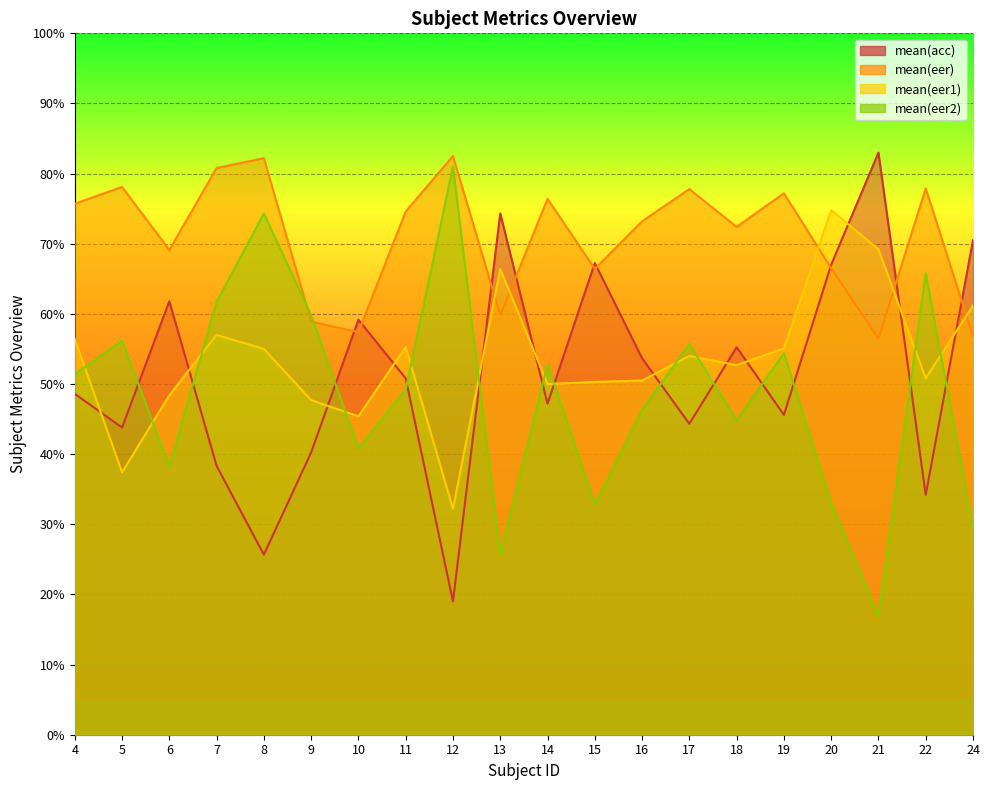

At which category does mean(eer) reach its first local valley?

6